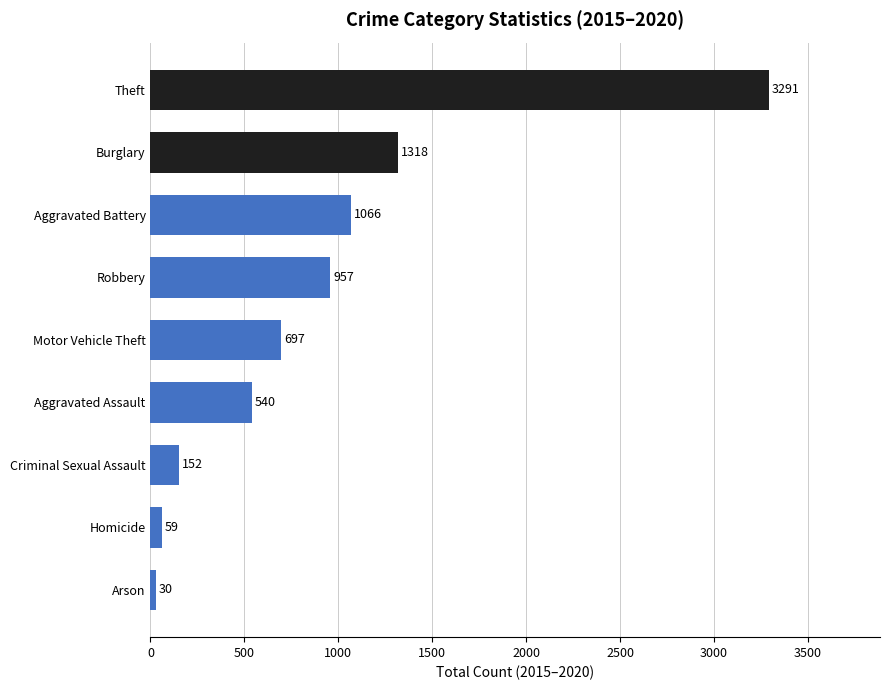

Reading bottom to top, extract all data points from this chart.

Arson=30	Homicide=59	Criminal Sexual Assault=152	Aggravated Assault=540	Motor Vehicle Theft=697	Robbery=957	Aggravated Battery=1066	Burglary=1318	Theft=3291